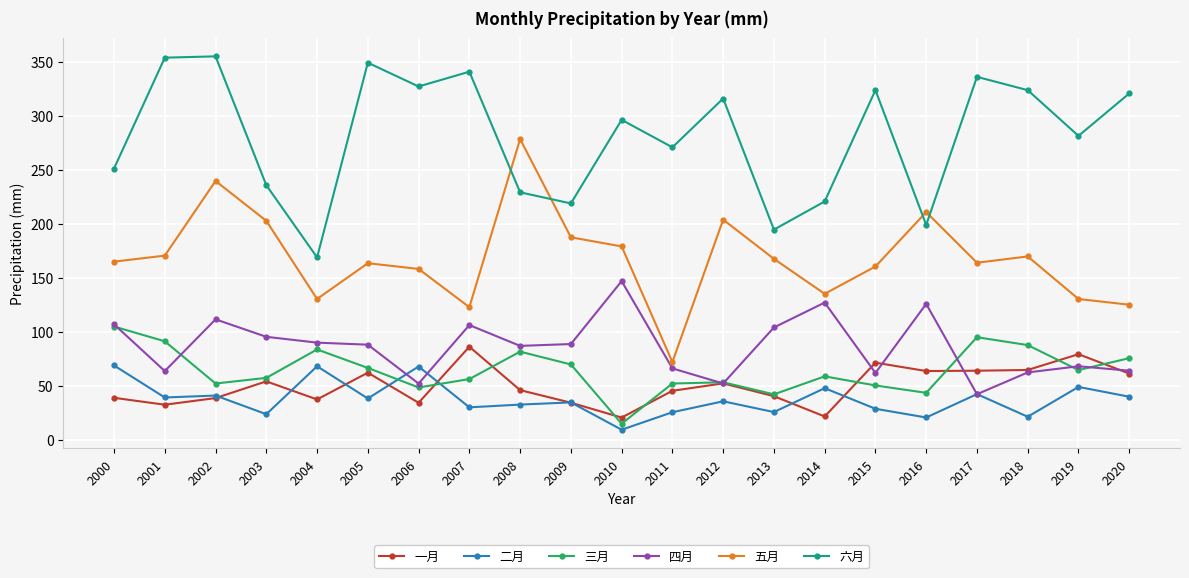

Which series has the widest spread of values?

五月